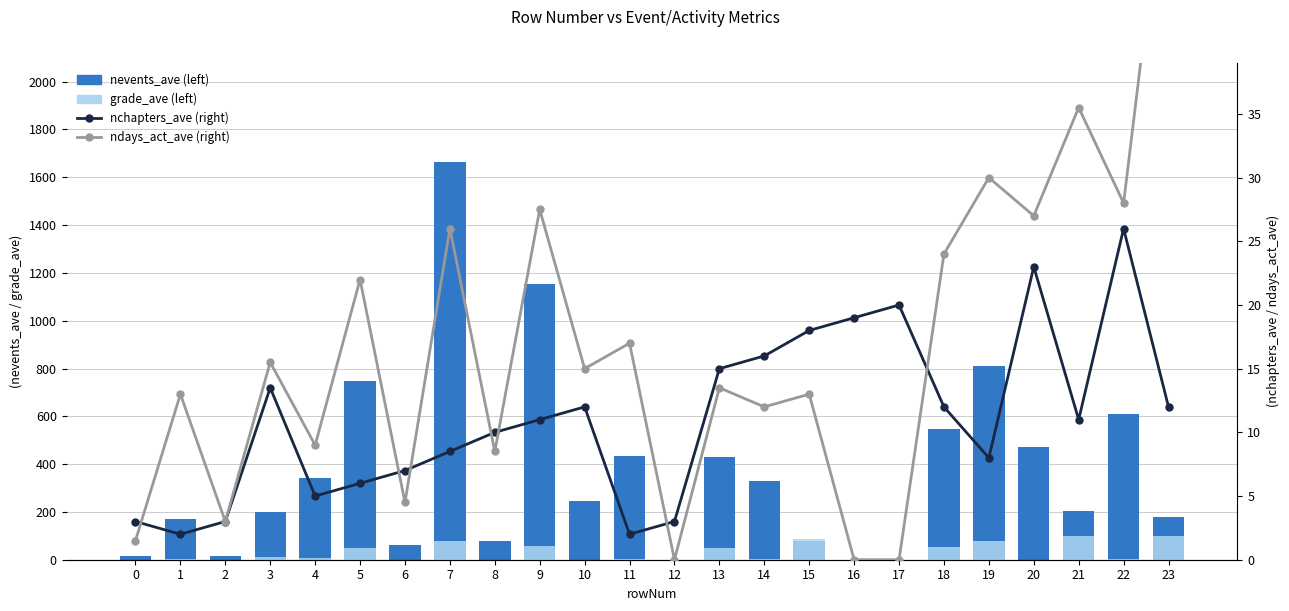

What is the maximum value for ndays_act_ave (right)?

57.0